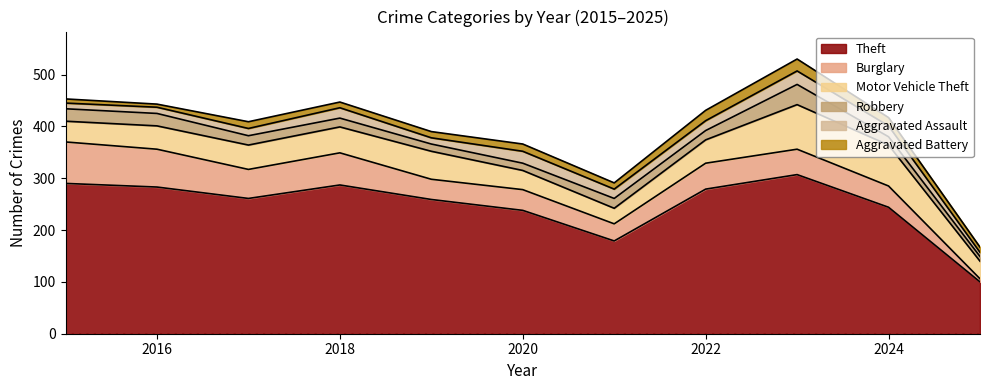

The Motor Vehicle Theft series shows 34 at 2025. True or false?

True